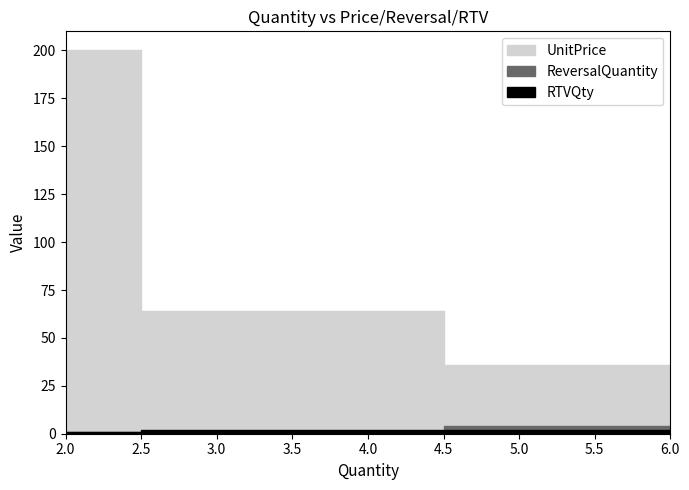

Reading right to left, extract all data points from this chart.

UnitPrice: 36	64	200
ReversalQuantity: 4	1	1
RTVQty: 2	2	1